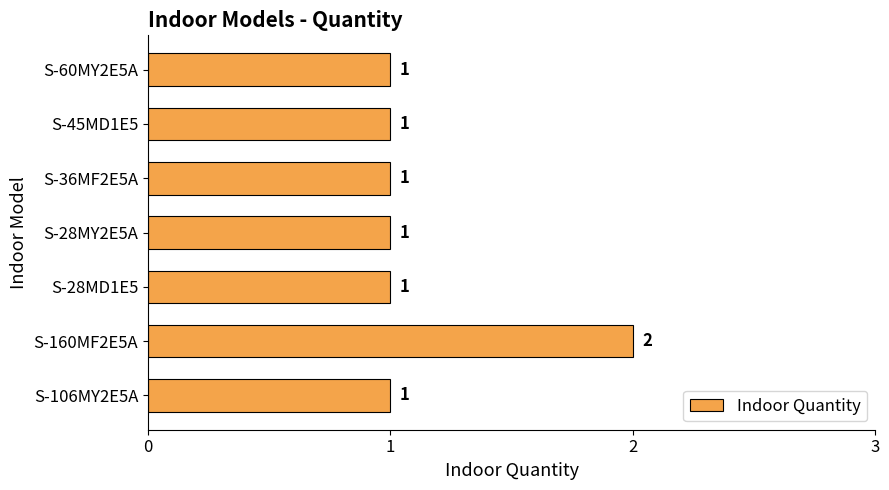

How many values are between 1 and 2?

7